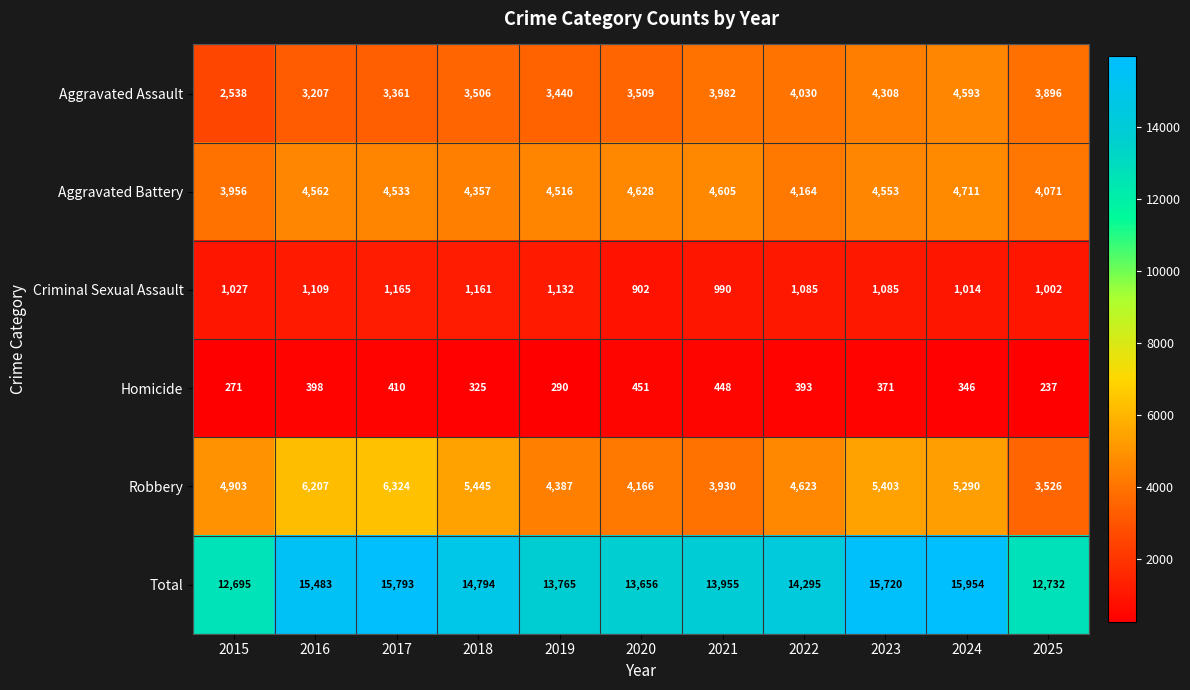

What is the average value of the Total series?

14440